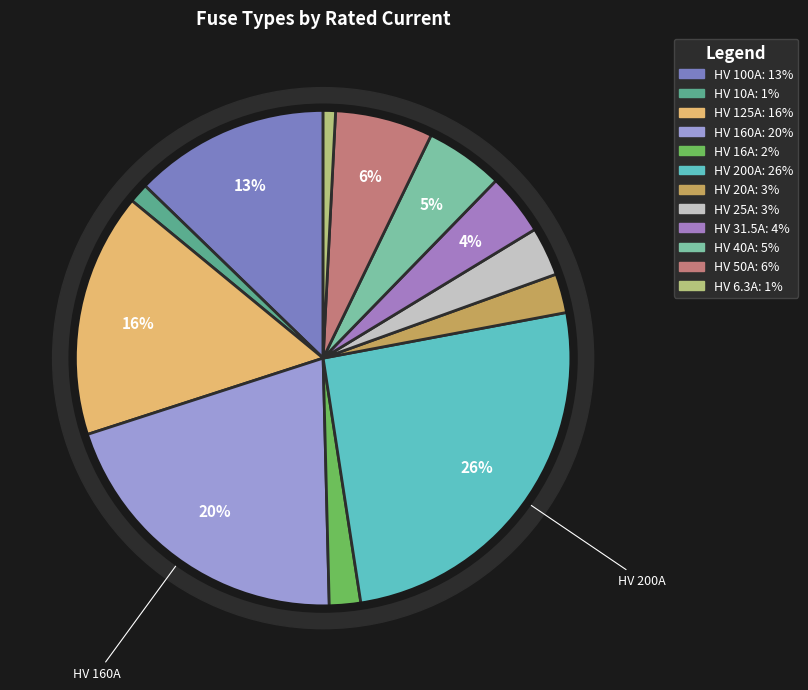

Is it true that HV 16A is 2% of the pie?

True